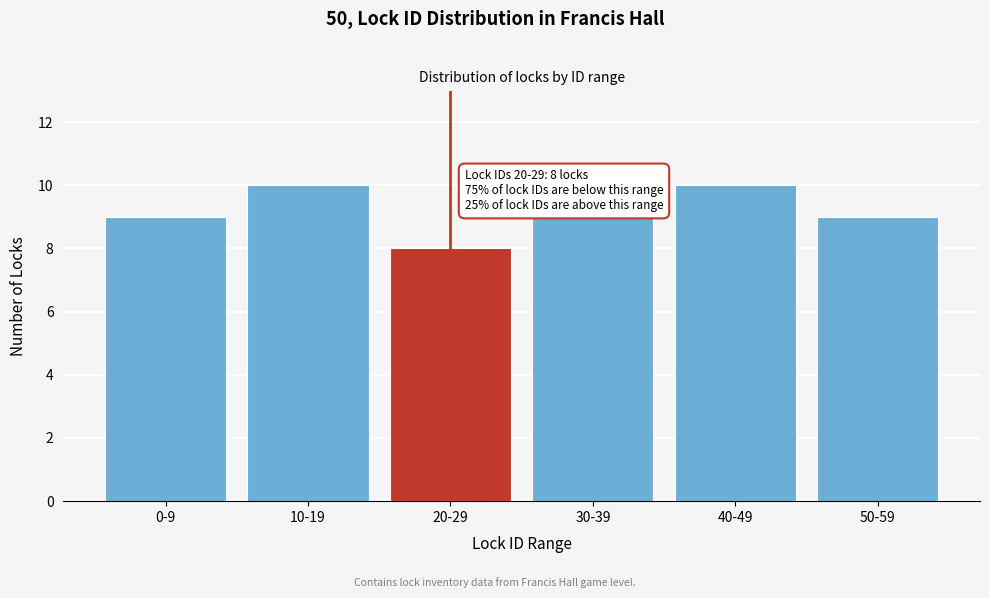

Reading left to right, transcribe all the data shown in this chart.

9	10	8	9	10	9